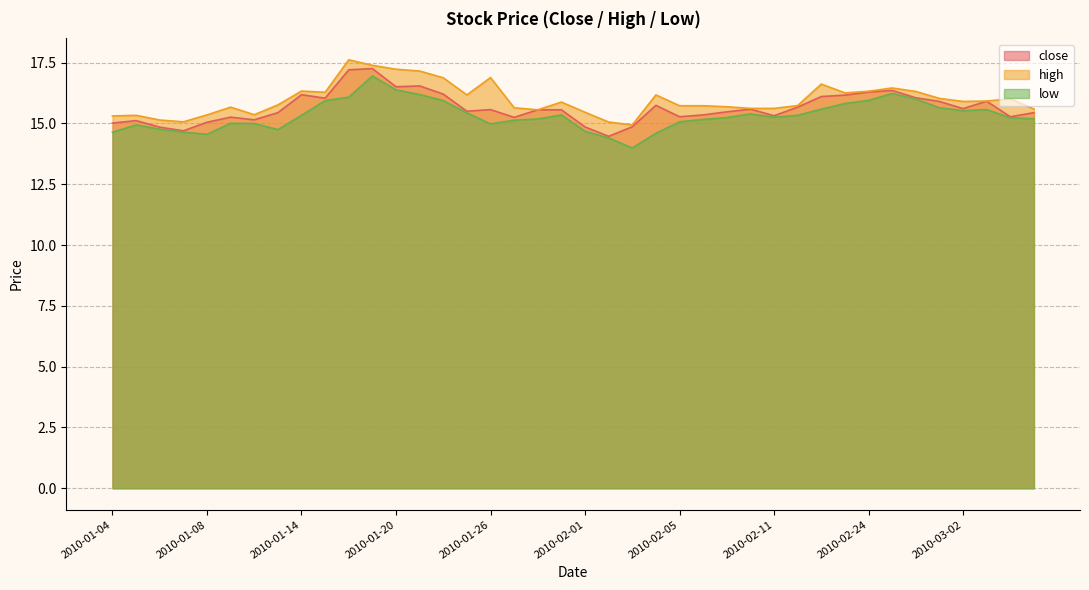

Where is low nearest to the value 15?

2010-01-12